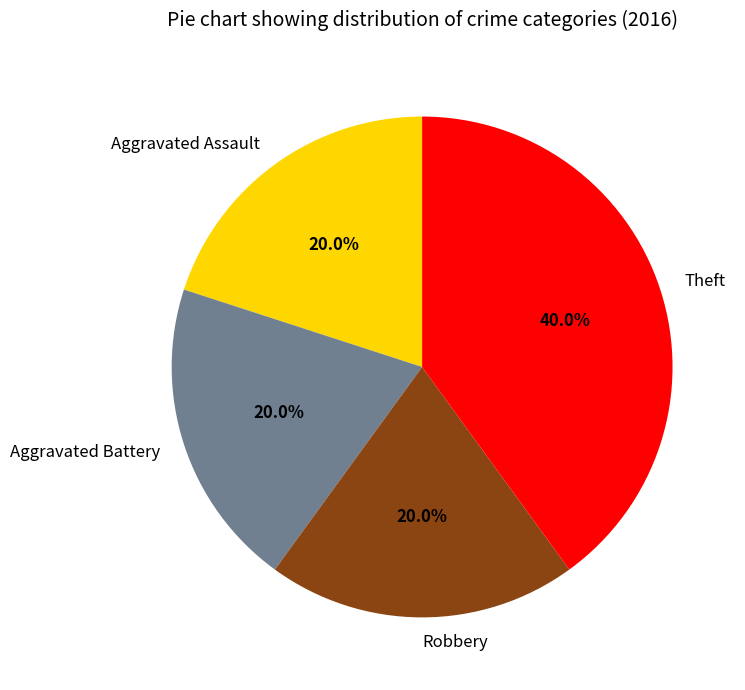

Is it true that Aggravated Assault is 29% of the pie?

False